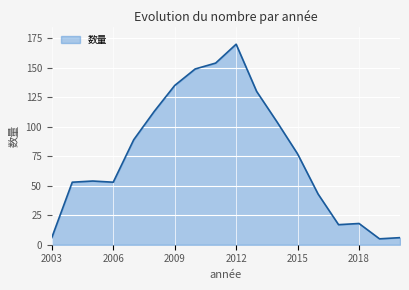

What is the maximum value shown in the chart?

170